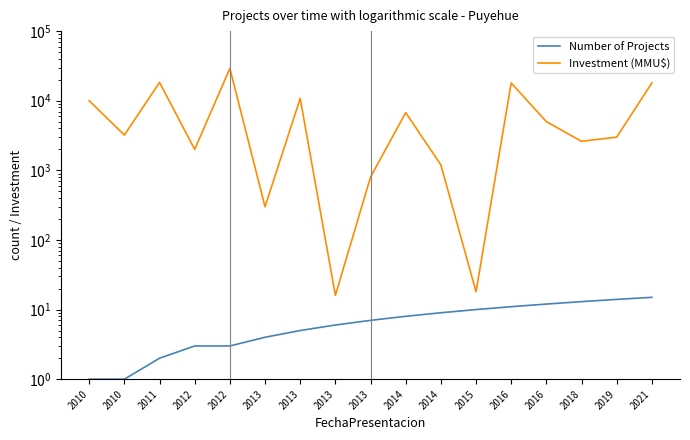

True or false: Investment (MMU$) and Number of Projects cross at least once.

False